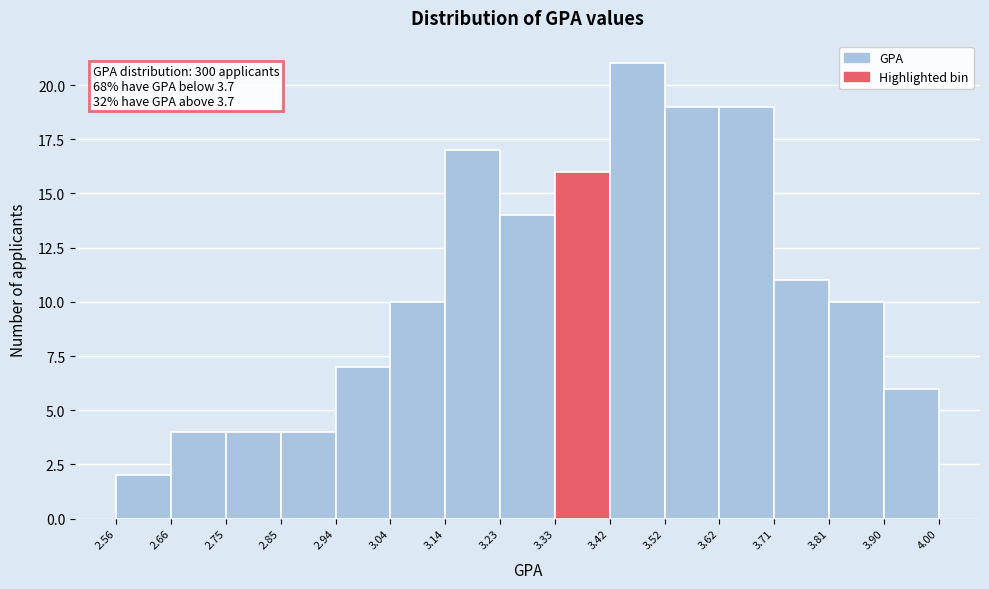

Which range on the x-axis has the tallest bar?

3.42 to 3.52